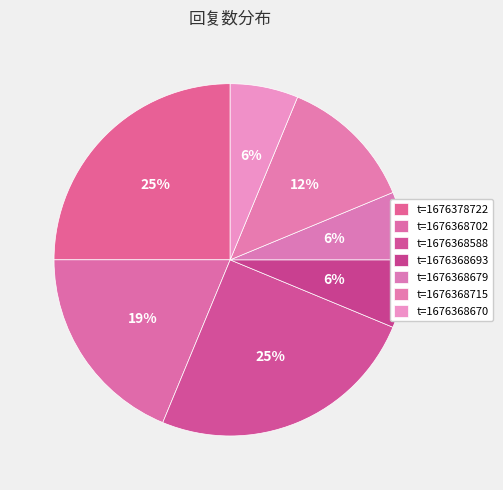

Count the number of slices in the pie.

7